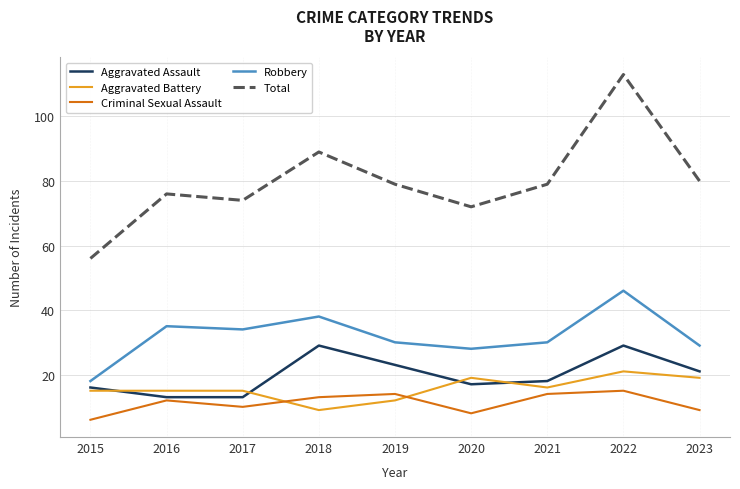

How many intersections are there between Criminal Sexual Assault and Aggravated Battery?

2